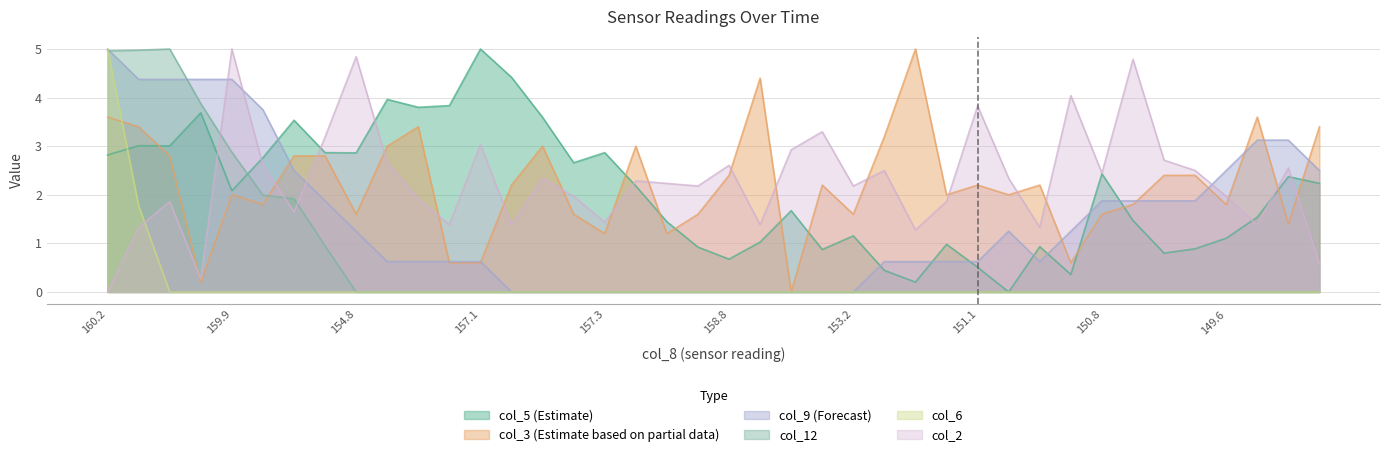

At which category is the sum across all series the highest?

160.2